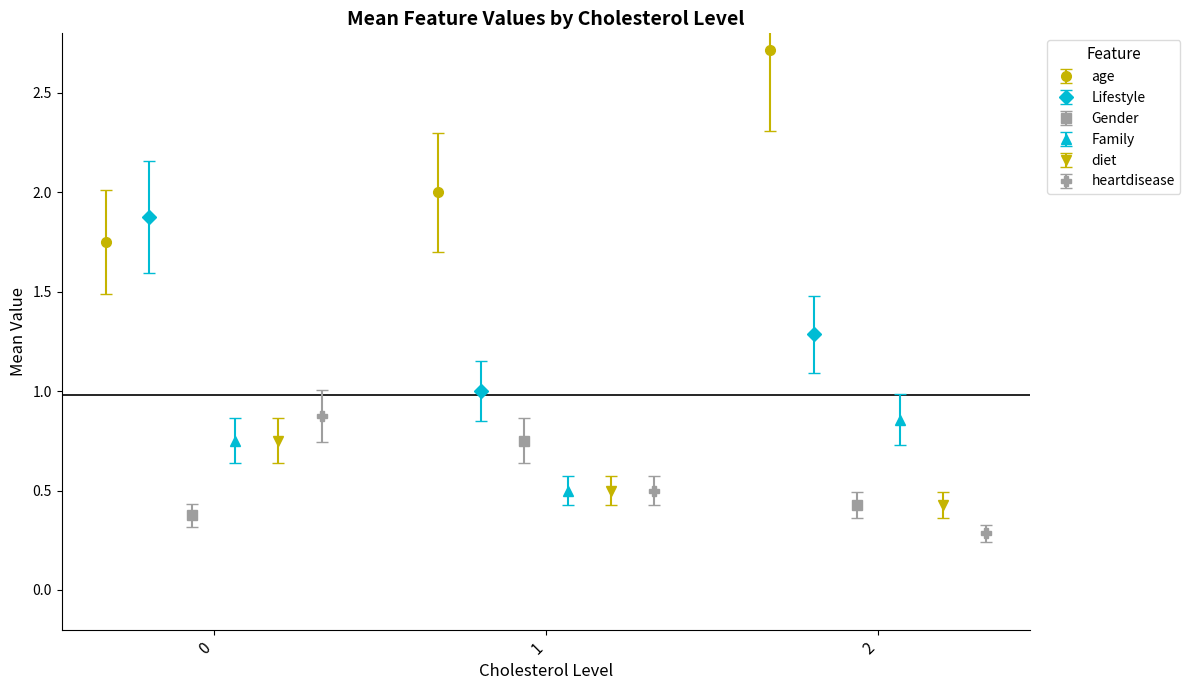

Are the bars grouped side by side (vs. stacked)?

Yes